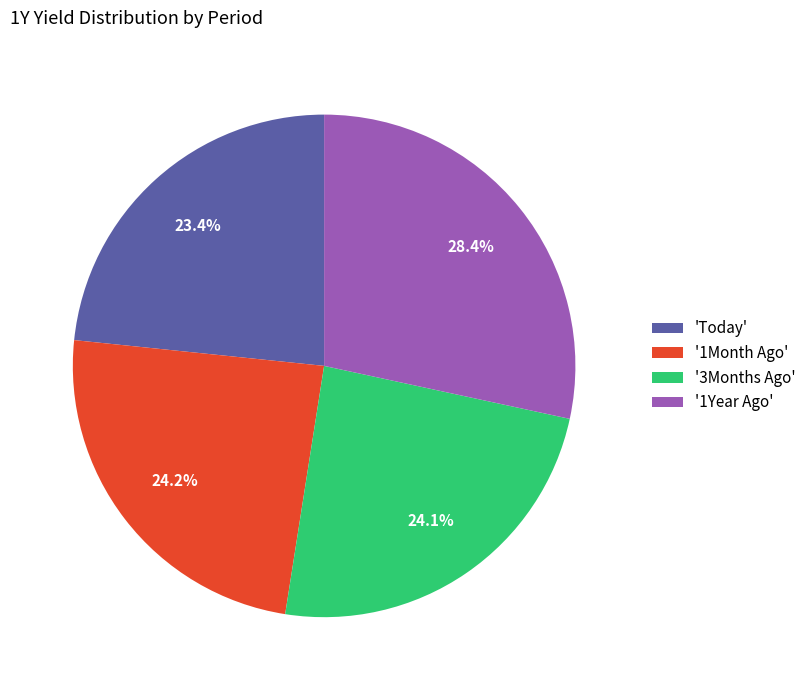

How many slices are in this pie chart?

4